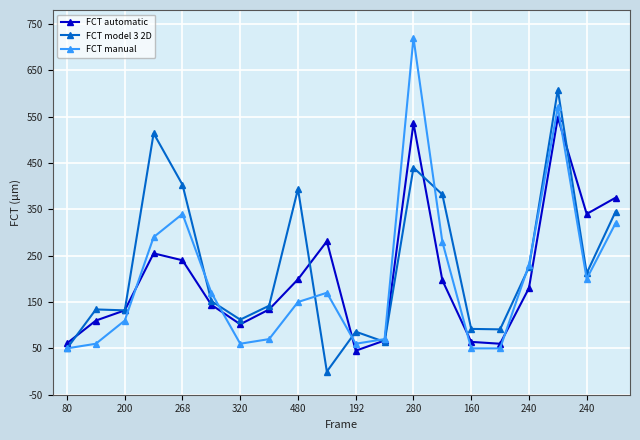

What is the value of the FCT manual point at the 17th from the left?

230